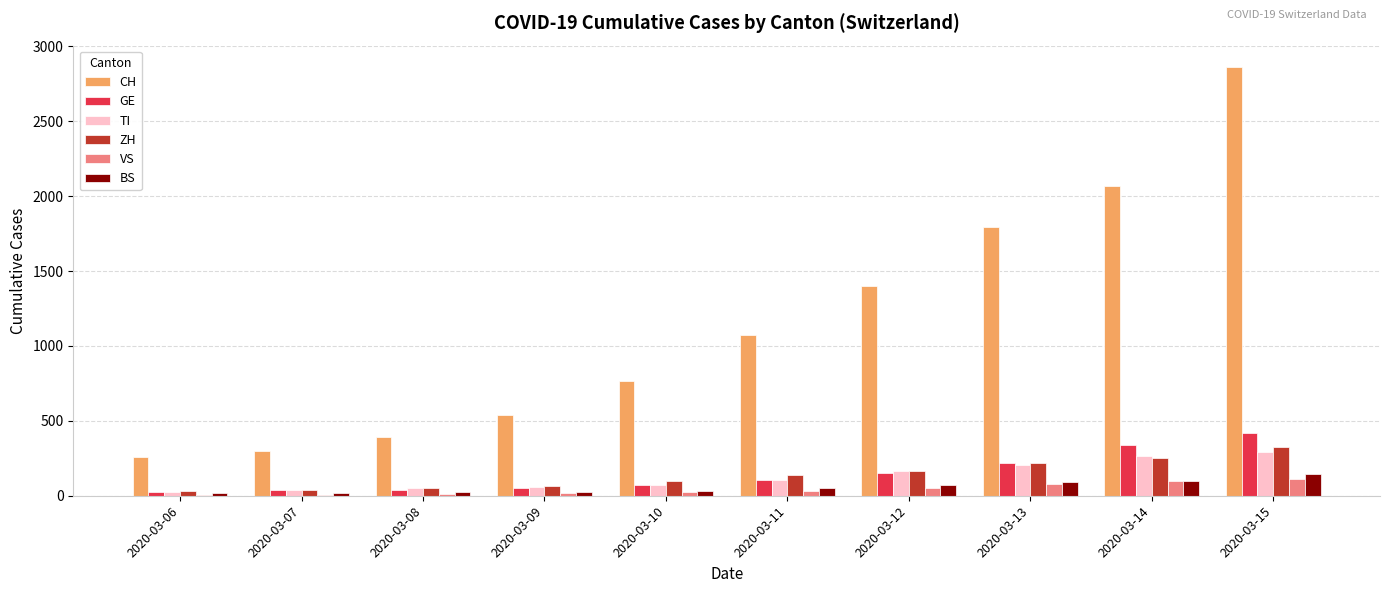

Which series has the largest total across all categories?

CH